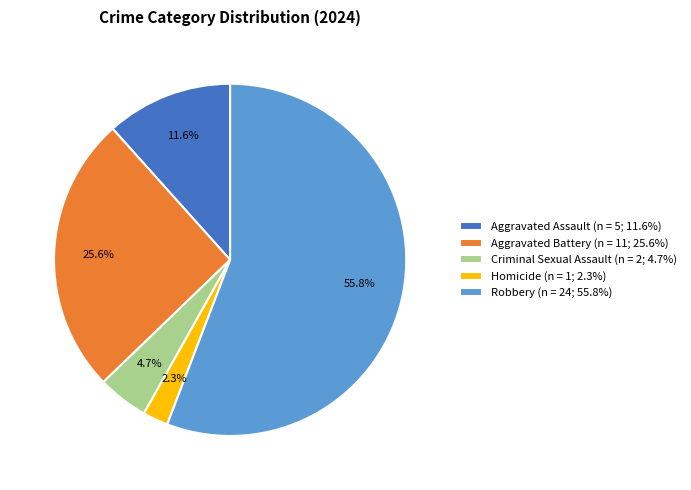

What percentage is NOT represented by Criminal Sexual Assault?

95.3%